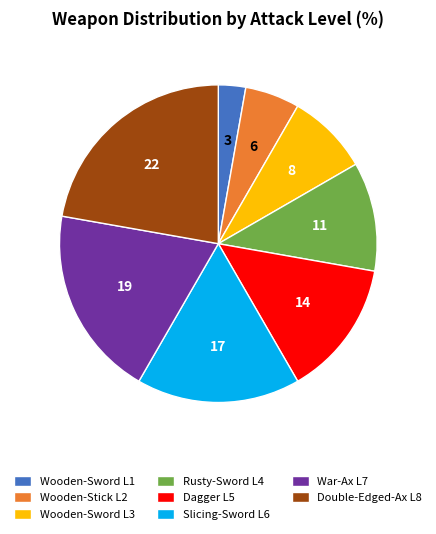

Combined, do Dagger L5 and Rusty-Sword L4 account for over 50%?

No